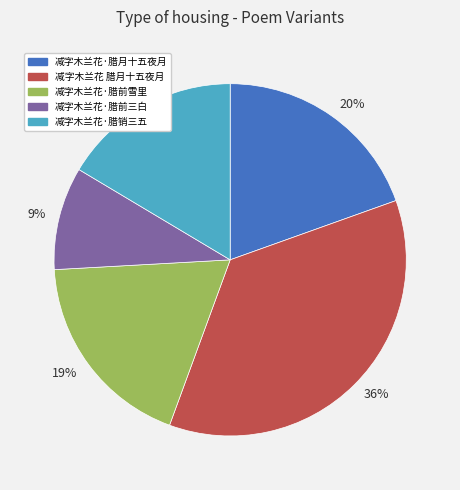

The 16% slice represents 24% of the pie. True or false?

False